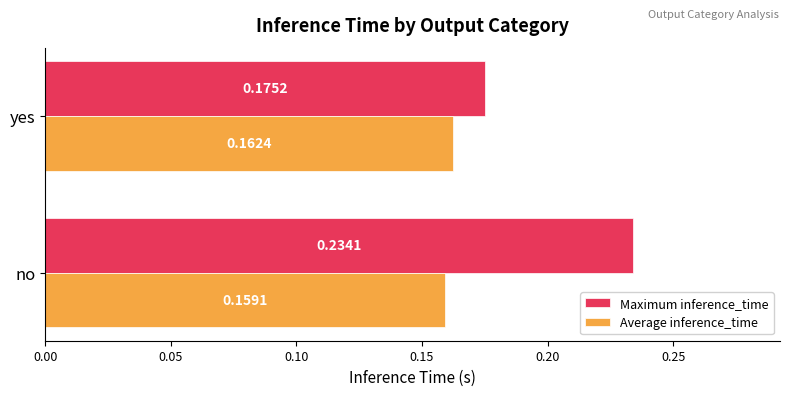

List the series in order of their overall mean, highest first.

Maximum inference_time, Average inference_time